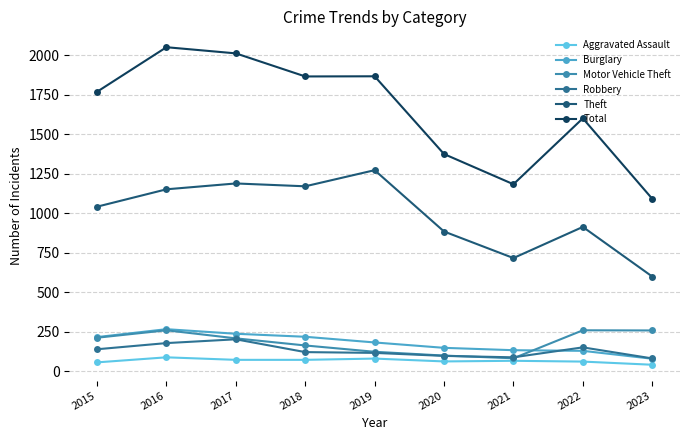

What is the sum of all Robbery values?

1173